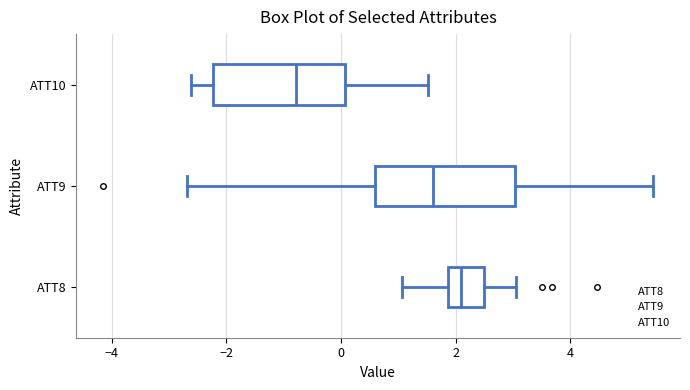

Reading bottom to top, read every box against the x-axis: the position of its median line, the range the box covers, and the ends of its whiskers. The values are not printed on the chart, so give them approximately, as read against the axis.

ATT8: median 2.2, box 1.8 to 2.4, whiskers 1.0 to 3.0
ATT9: median 1.6, box 0.6 to 3.0, whiskers -2.6 to 5.4
ATT10: median -0.8, box -2.2 to 0.0, whiskers -2.6 to 1.6